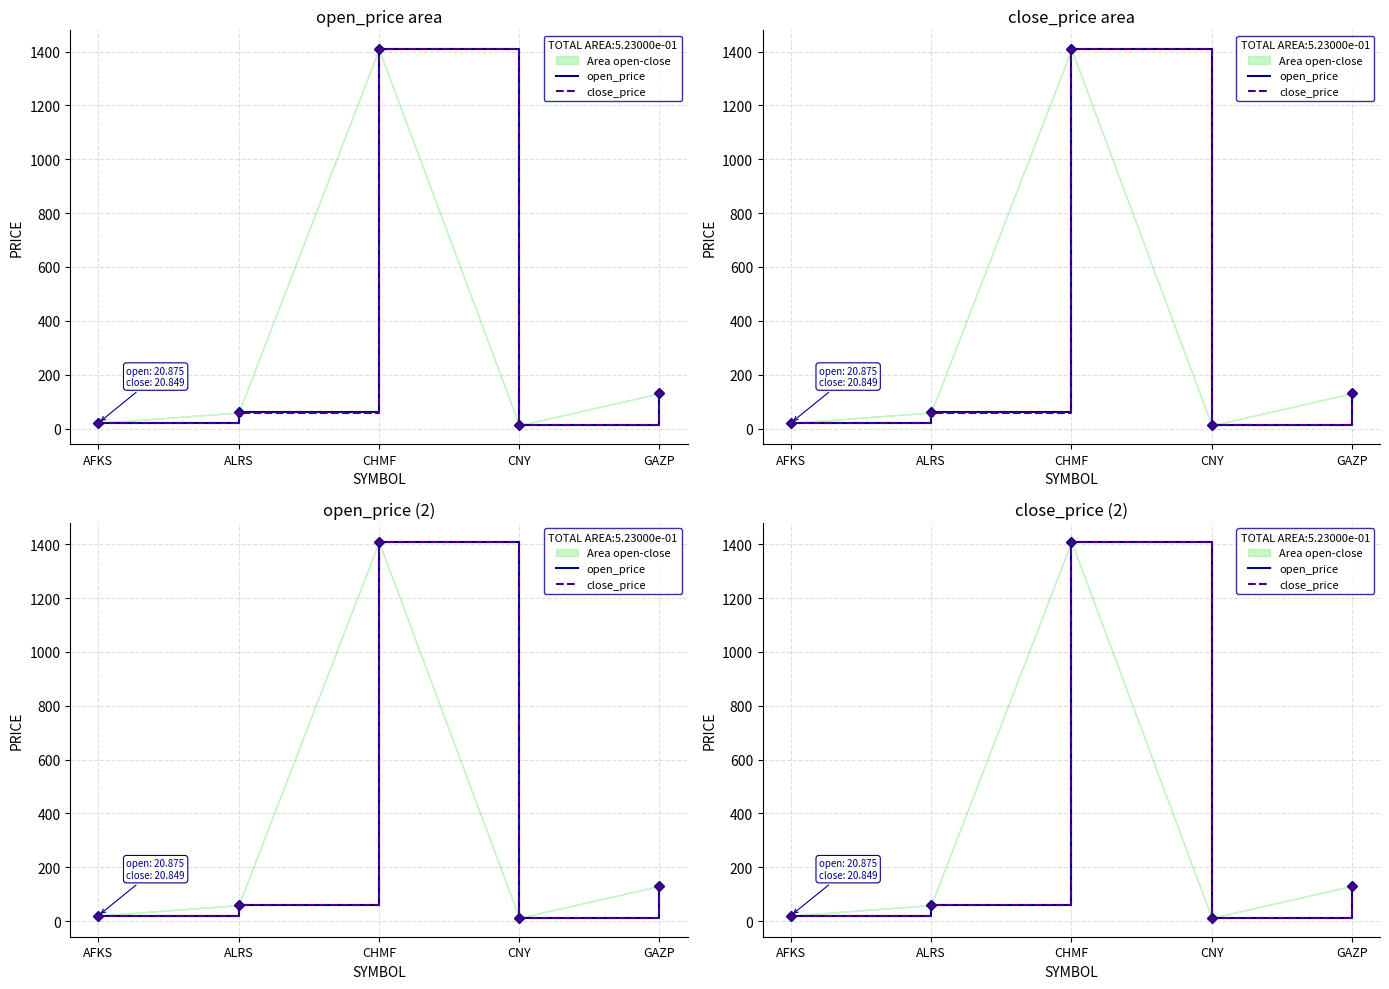

The close_price series shows 19.5 at CNY. True or false?

False